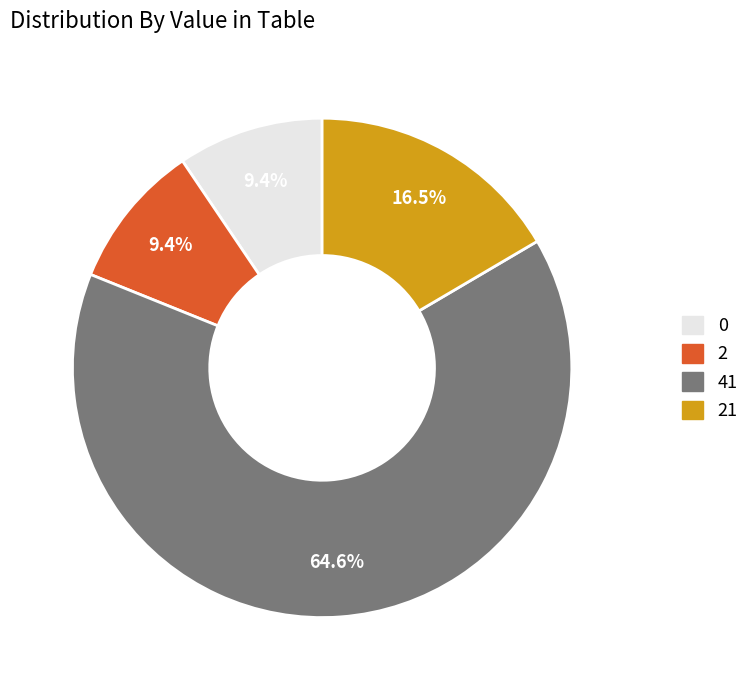

To the nearest percent, what is the difference between the largest and smallest slice percentages?

55%